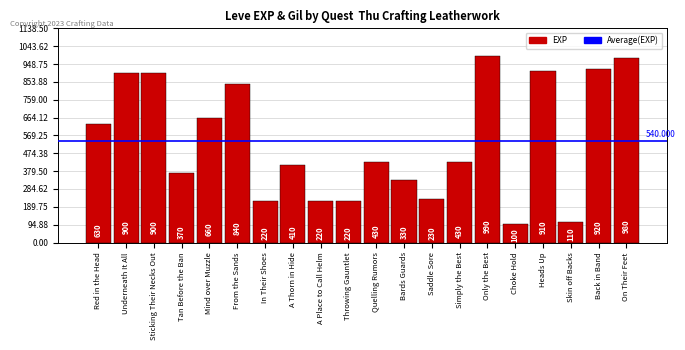

How many data points does each series have?

20